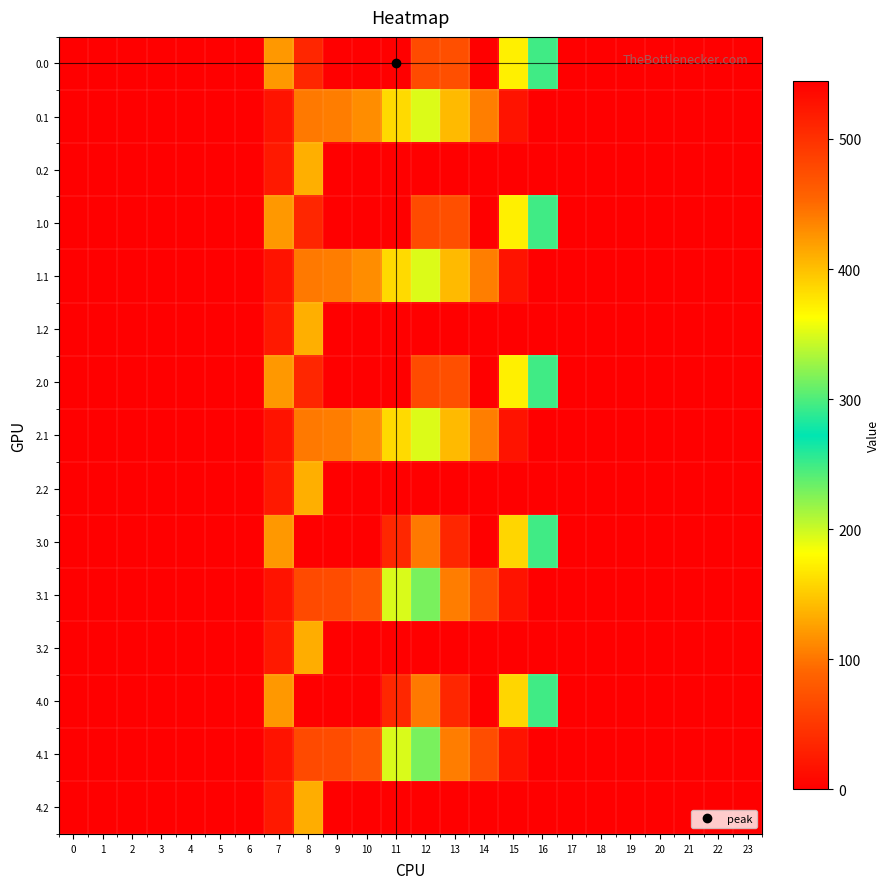

What is the total value across all series at 14?

456.3